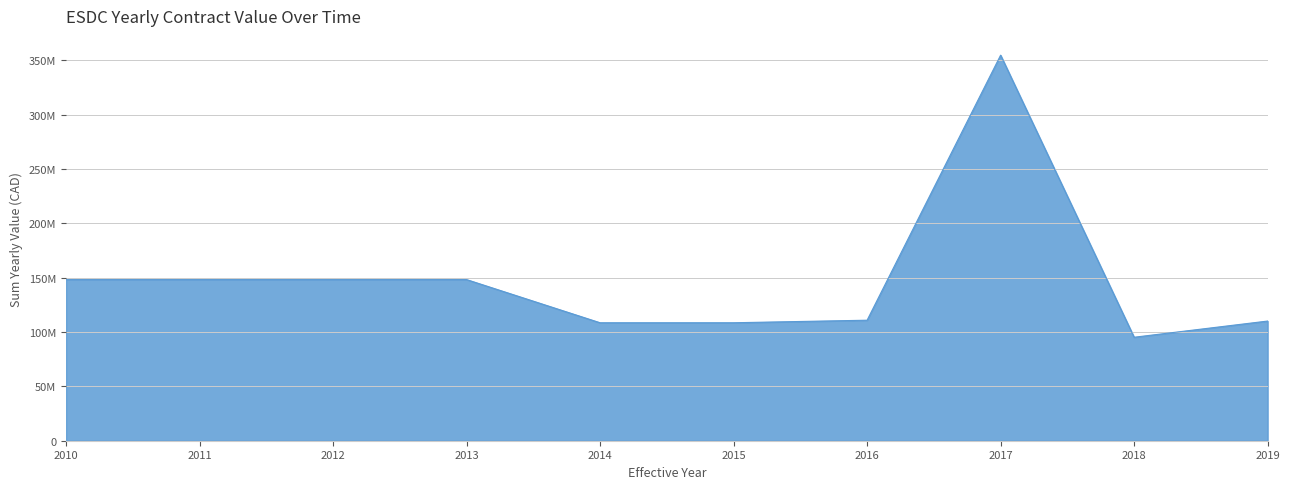

Does the chart have visible grid lines?

Yes